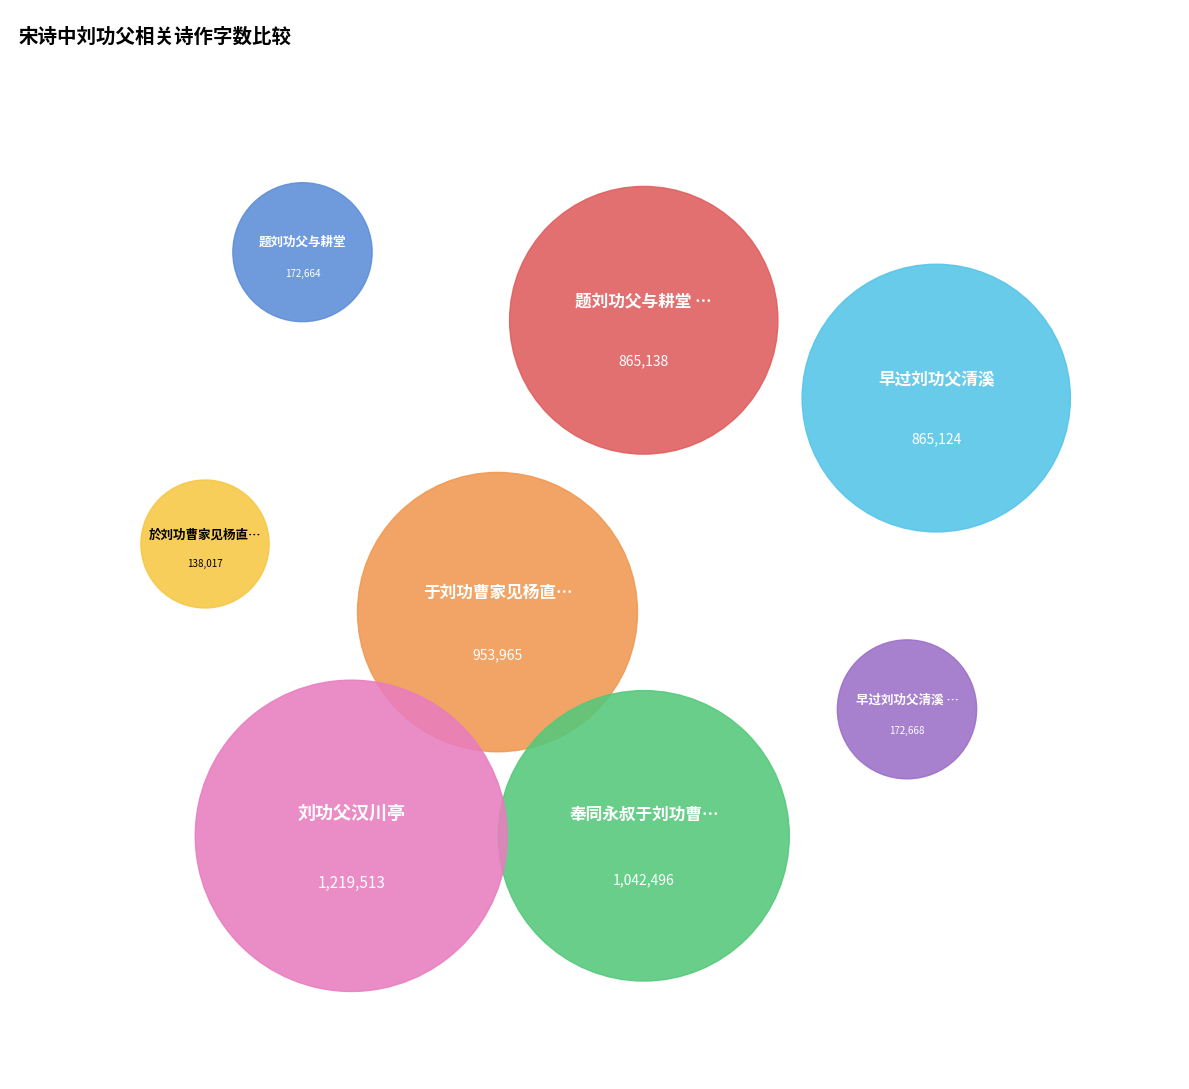

Which category has the biggest portion of the pie?

刘功父汉川亭